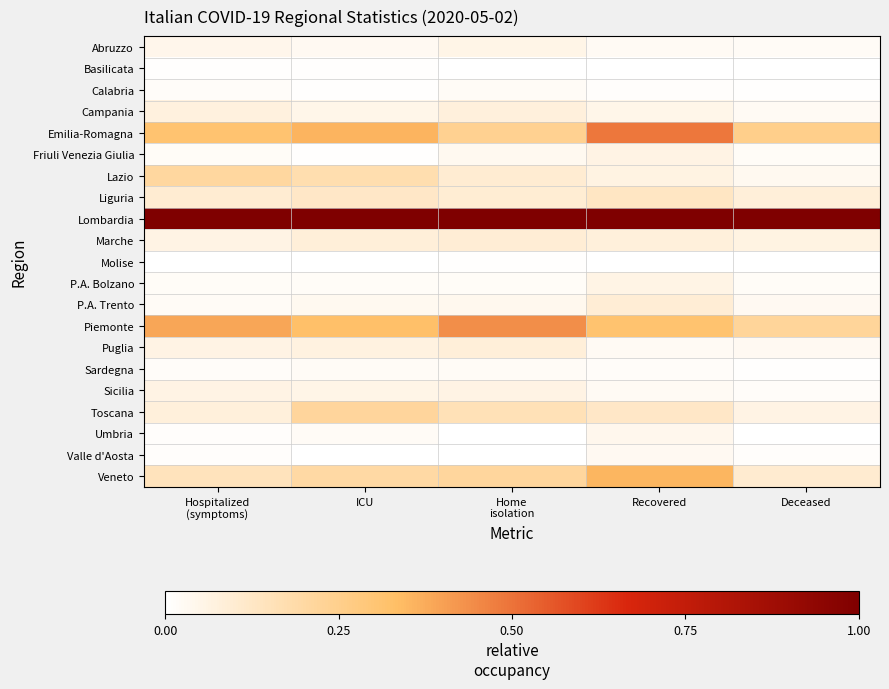

Which series has the largest total across all categories?

Lombardia